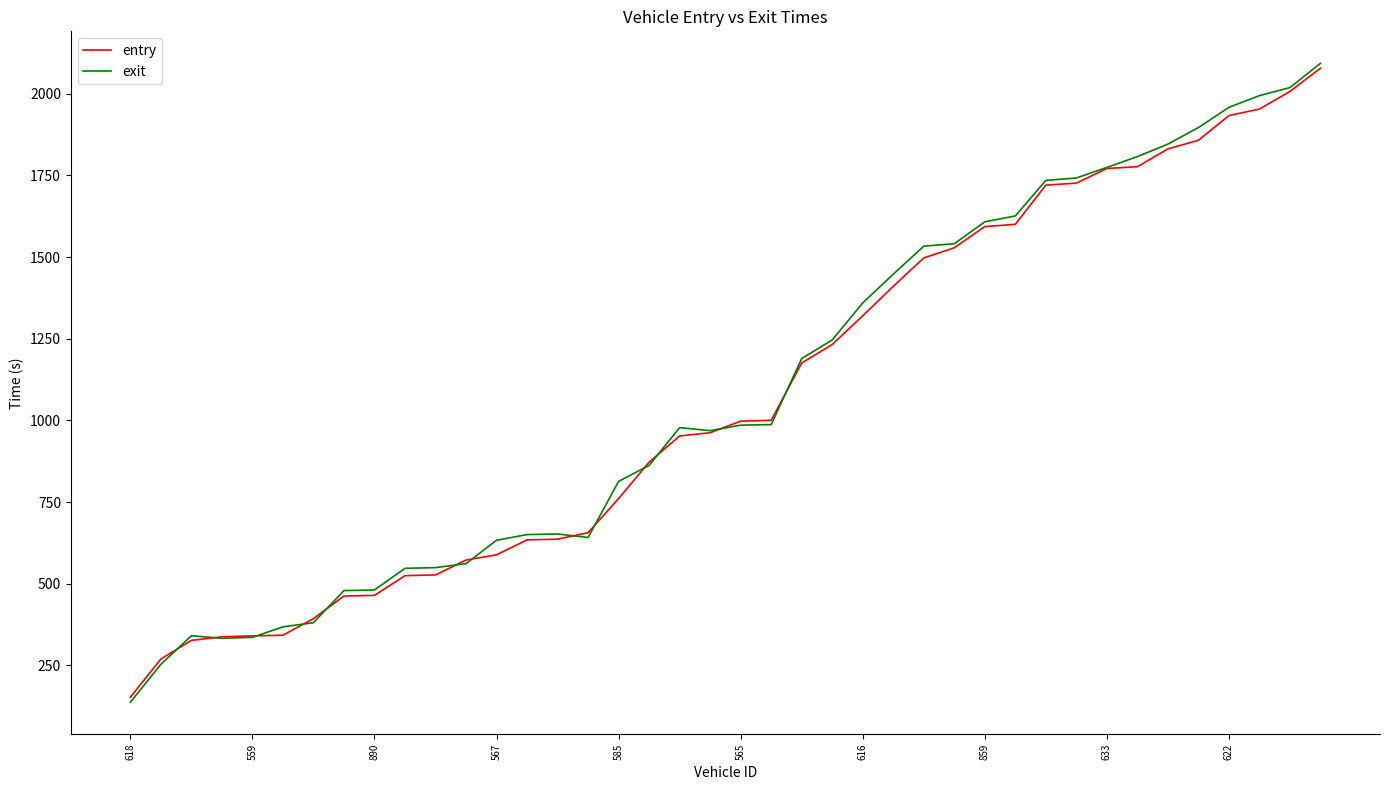

Which series has the widest spread of values?

exit